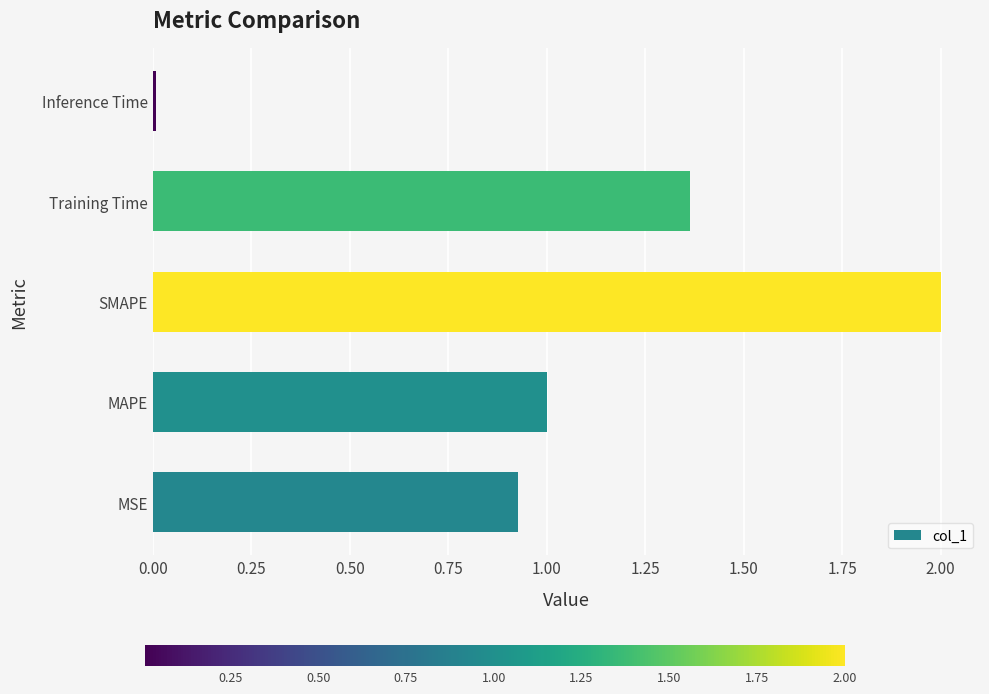

List the labels in order of value, smallest first.

Inference Time, MSE, MAPE, Training Time, SMAPE